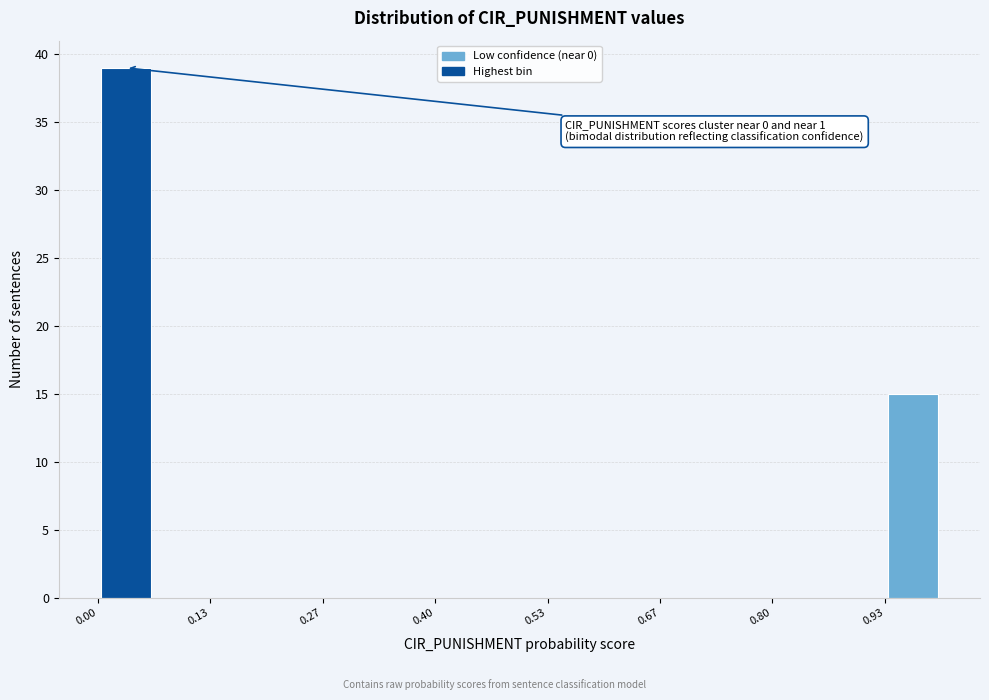

Read against the x-axis, roughly where is the centre of the tallest bar?

0.04